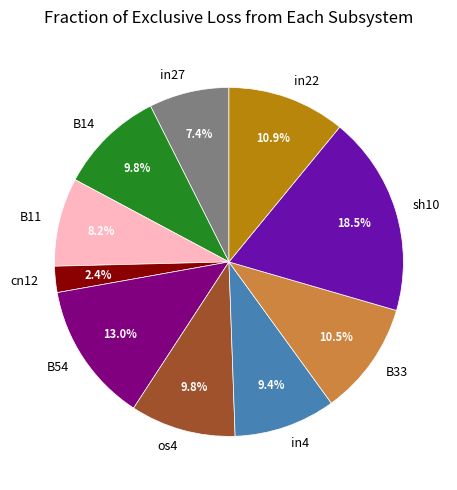

Does any single category account for the majority?

No